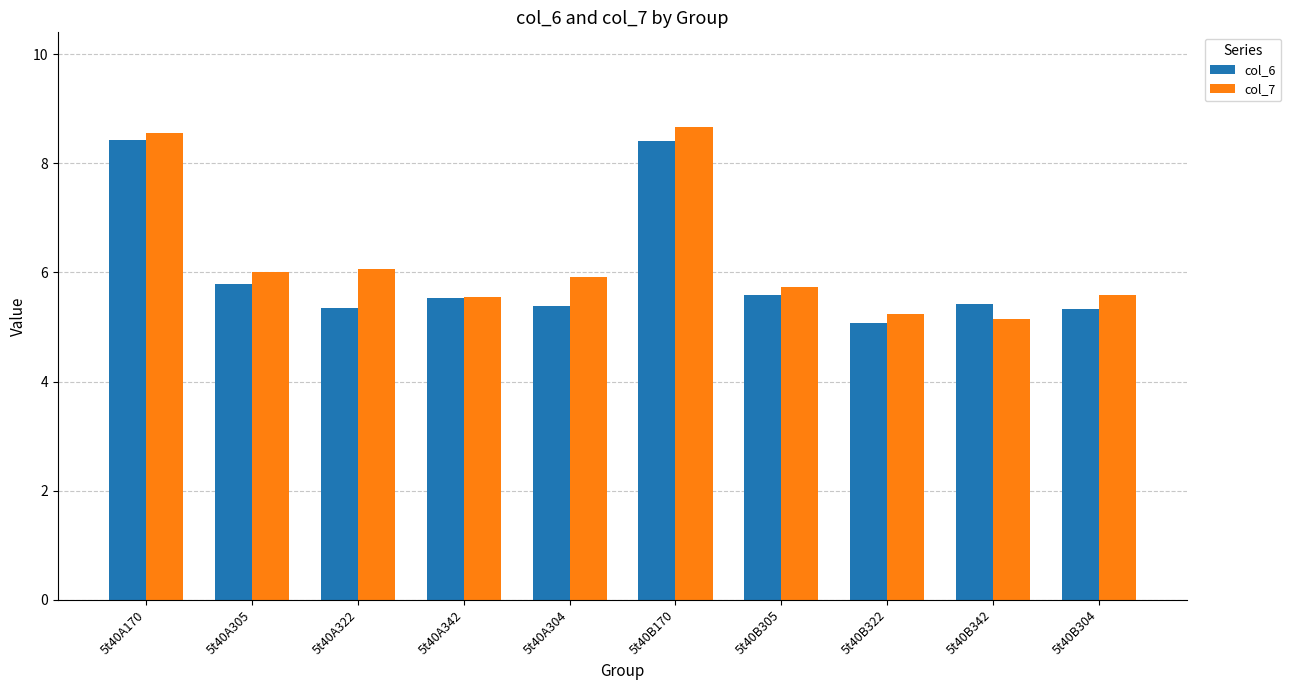

Between 5t40A304 and 5t40B304, which series saw the biggest shift?

col_7